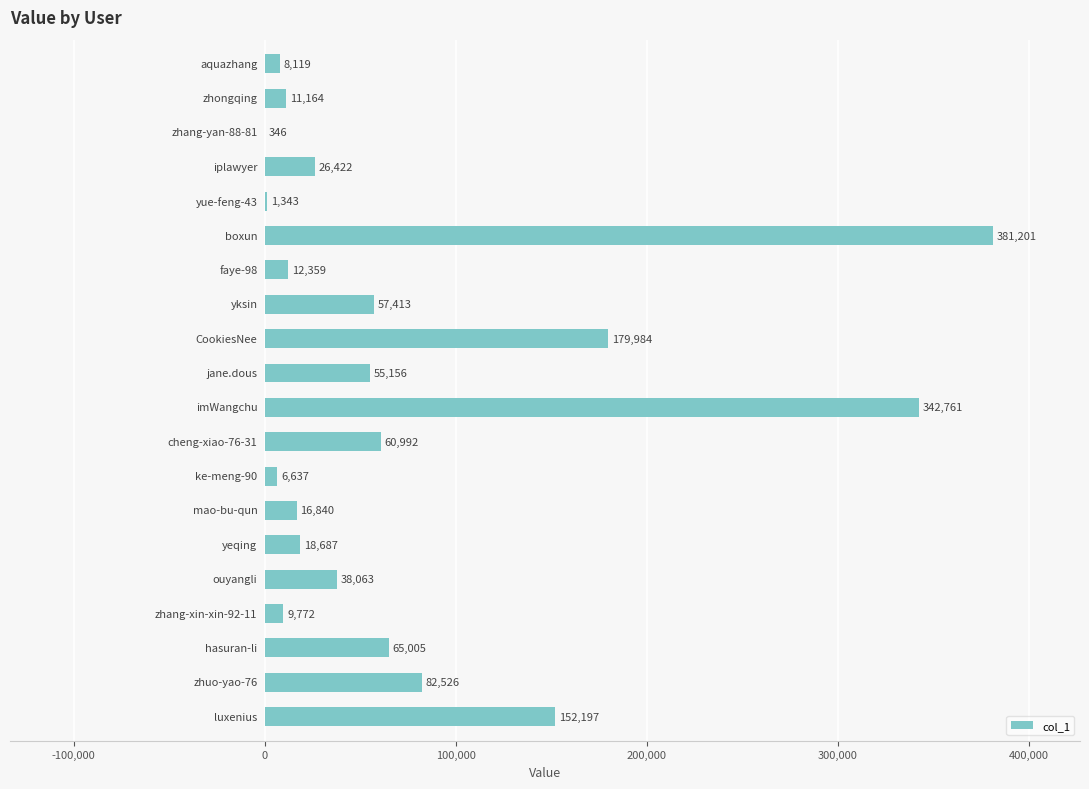

What is the average value?

76349